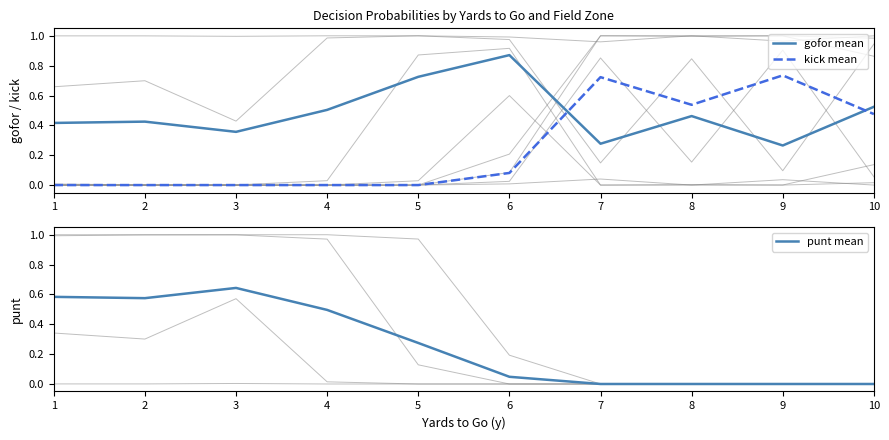

True or false: punt mean and gofor mean intersect in this chart.

True